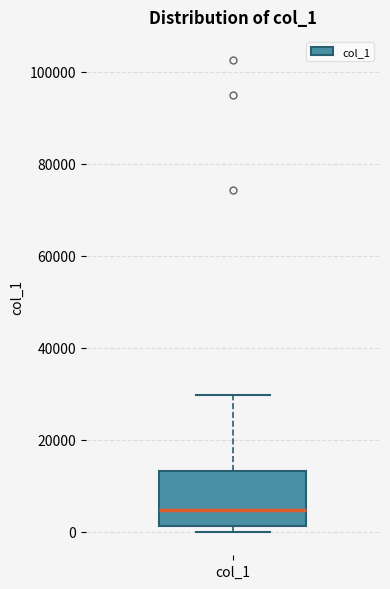

Transcribe this box plot: give where the median line is, the range the box spans, and where the two whiskers end, as read against the y-axis. The values are not printed on the chart, so give them approximately, as read against the axis.

median 4000, box 2000 to 14000, whiskers 0 to 30000